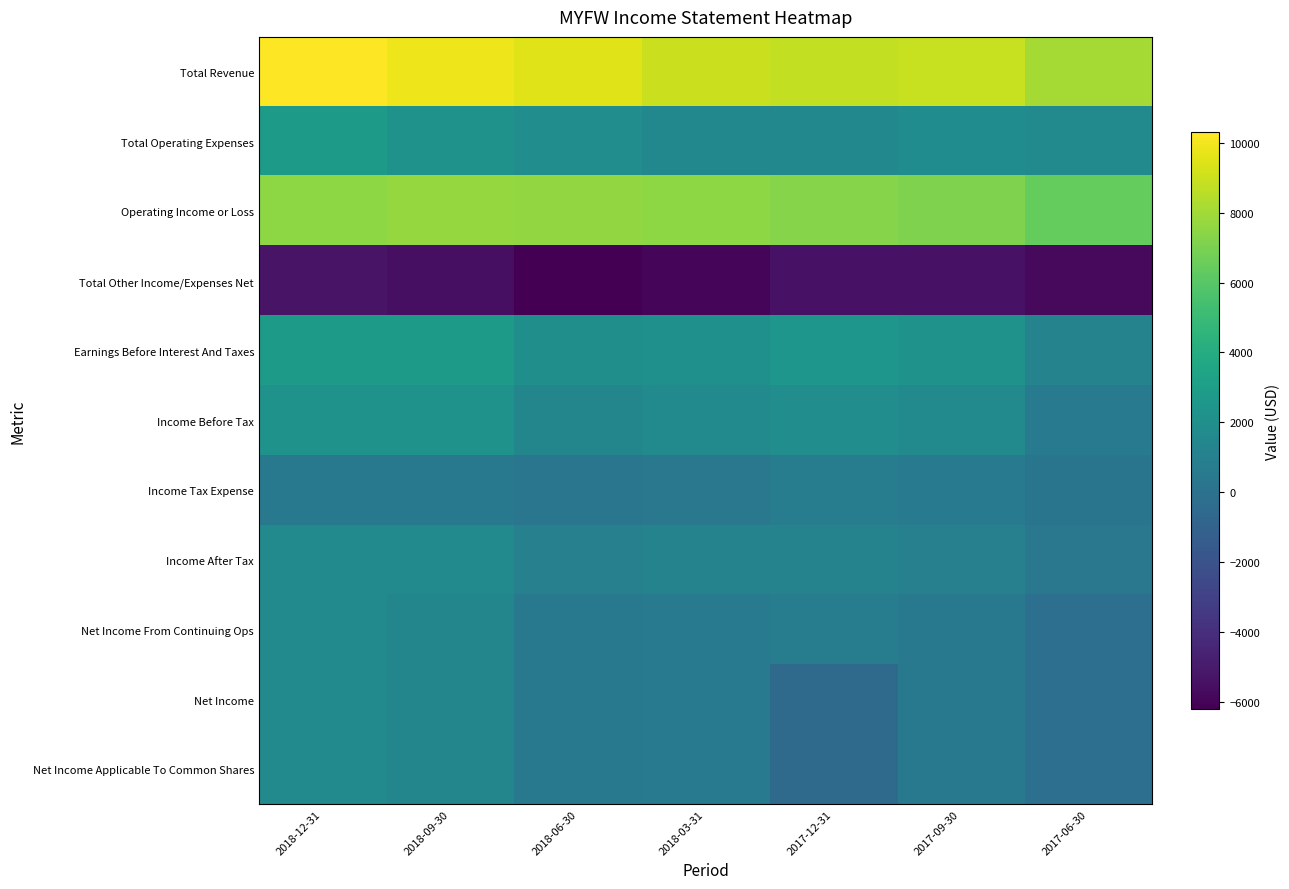

Reading left to right, list all the values displayed in this chart.

Total Revenue: 2018-12-31=10300	2018-09-30=9900	2018-06-30=9500	2018-03-31=9000	2017-12-31=8800	2017-09-30=8900	2017-06-30=8100
Total Operating Expenses: 2018-12-31=2800	2018-09-30=2200	2018-06-30=1900	2018-03-31=1500	2017-12-31=1500	2017-09-30=1800	2017-06-30=1700
Operating Income or Loss: 2018-12-31=7500	2018-09-30=7700	2018-06-30=7600	2018-03-31=7500	2017-12-31=7300	2017-09-30=7100	2017-06-30=6400
Total Other Income/Expenses Net: 2018-12-31=-5300	2018-09-30=-5500	2018-06-30=-6200	2018-03-31=-6000	2017-12-31=-5400	2017-09-30=-5400	2017-06-30=-5800
Earnings Before Interest And Taxes: 2018-12-31=2800	2018-09-30=2800	2018-06-30=2000	2018-03-31=2100	2017-12-31=2500	2017-09-30=2300	2017-06-30=1200
Income Before Tax: 2018-12-31=2300	2018-09-30=2200	2018-06-30=1400	2018-03-31=1600	2017-12-31=1900	2017-09-30=1700	2017-06-30=600
Income Tax Expense: 2018-12-31=500	2018-09-30=500	2018-06-30=300	2018-03-31=400	2017-12-31=700	2017-09-30=600	2017-06-30=200
Income After Tax: 2018-12-31=1700	2018-09-30=1700	2018-06-30=1000	2018-03-31=1200	2017-12-31=1200	2017-09-30=1000	2017-06-30=400
Net Income From Continuing Ops: 2018-12-31=1700	2018-09-30=1400	2018-06-30=500	2018-03-31=600	2017-12-31=700	2017-09-30=500	2017-06-30=-200
Net Income: 2018-12-31=1700	2018-09-30=1400	2018-06-30=500	2018-03-31=600	2017-12-31=-500	2017-09-30=500	2017-06-30=-200
Net Income Applicable To Common Shares: 2018-12-31=1700	2018-09-30=1400	2018-06-30=500	2018-03-31=600	2017-12-31=-500	2017-09-30=500	2017-06-30=-200